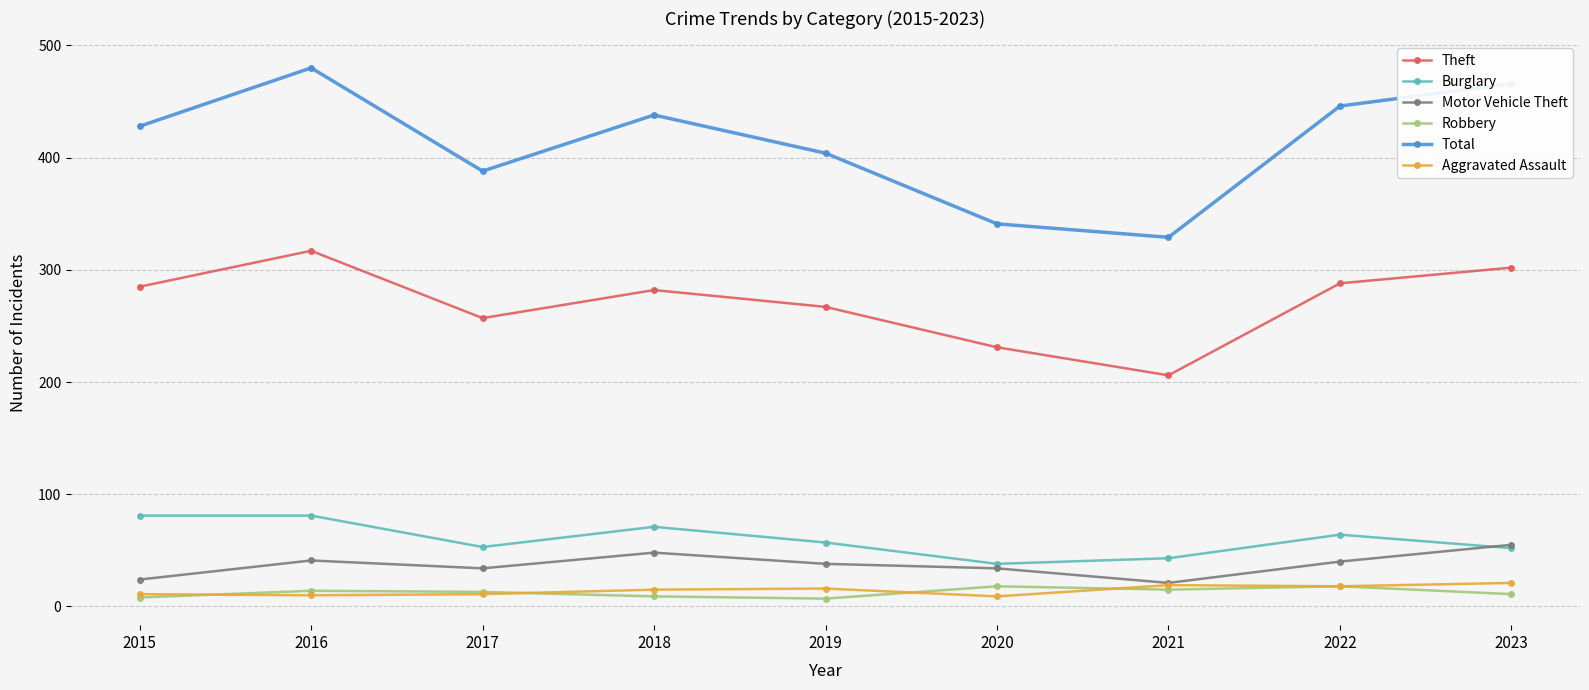

How many data points does each series have?

9